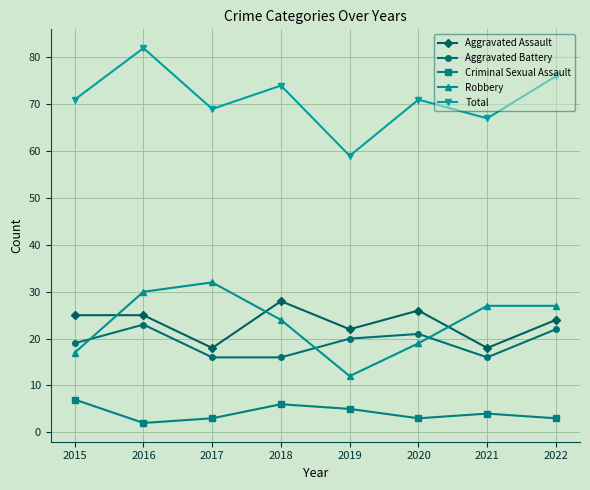

What is the minimum value shown in the chart?

2